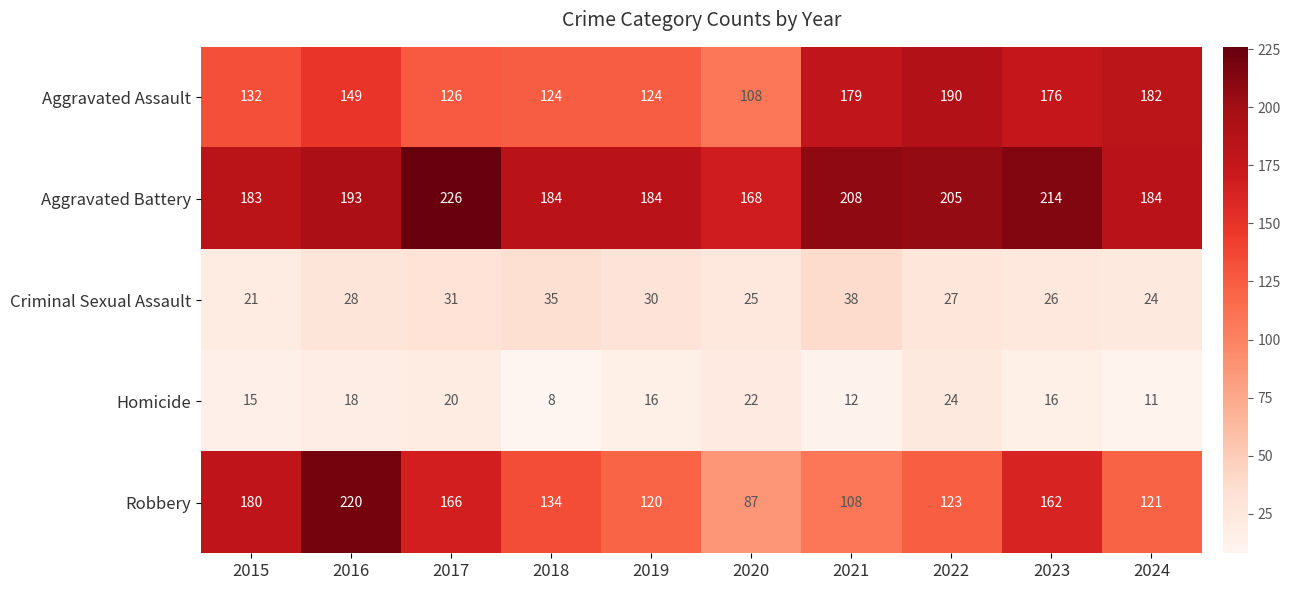

Which label corresponds to the smallest value in the chart?

2018